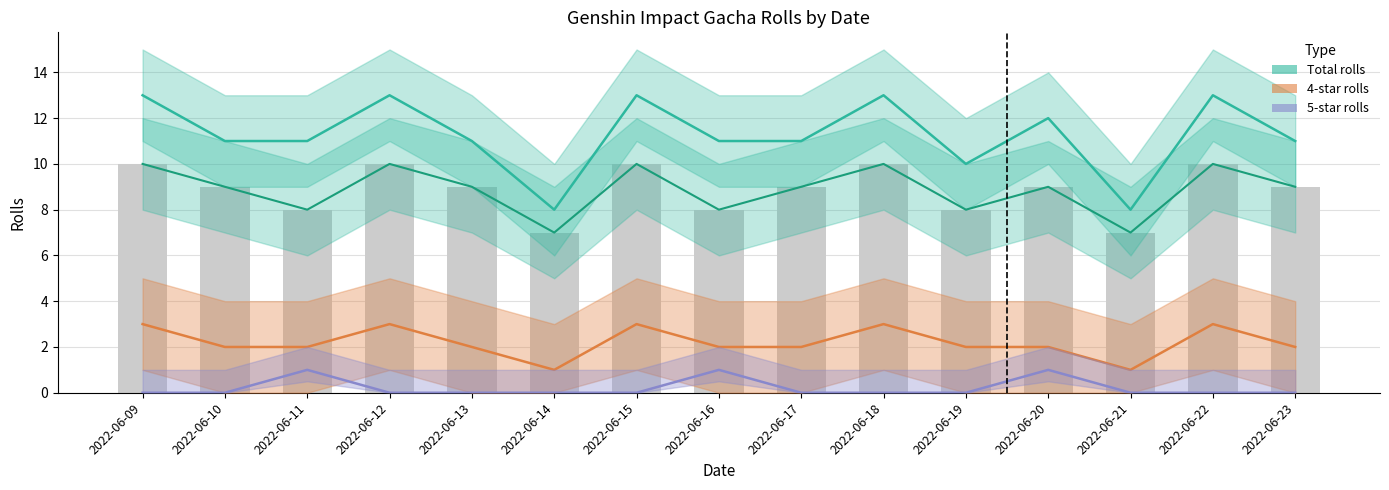

What is the sum of the Total rolls values at 2022-06-13 and 2022-06-09?

24